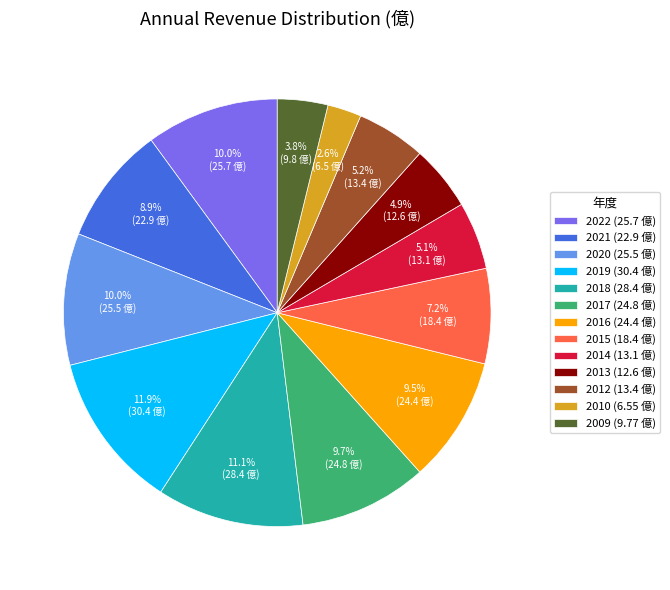

Do 2019 and 2012 together represent more than half of the pie?

No